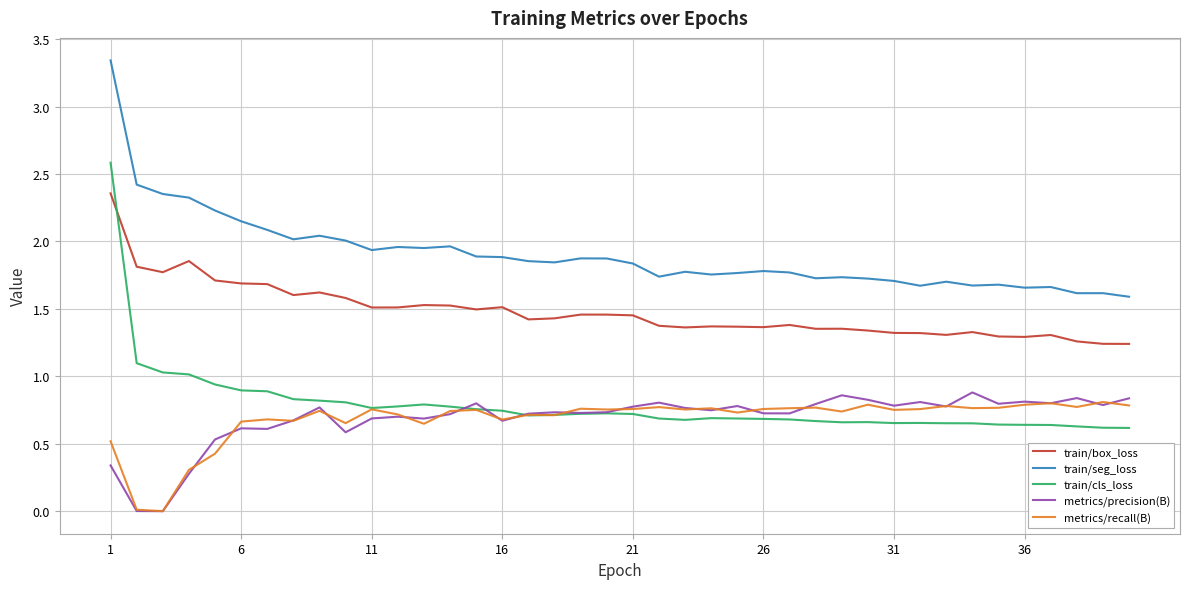

Which series has the largest total across all categories?

train/seg_loss